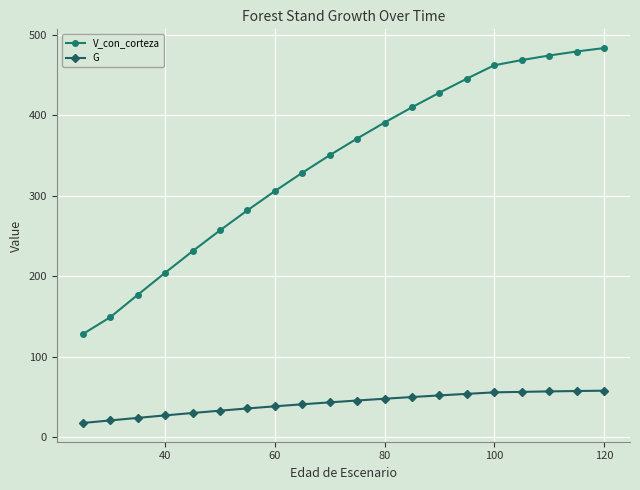

Which series has the largest total across all categories?

V_con_corteza